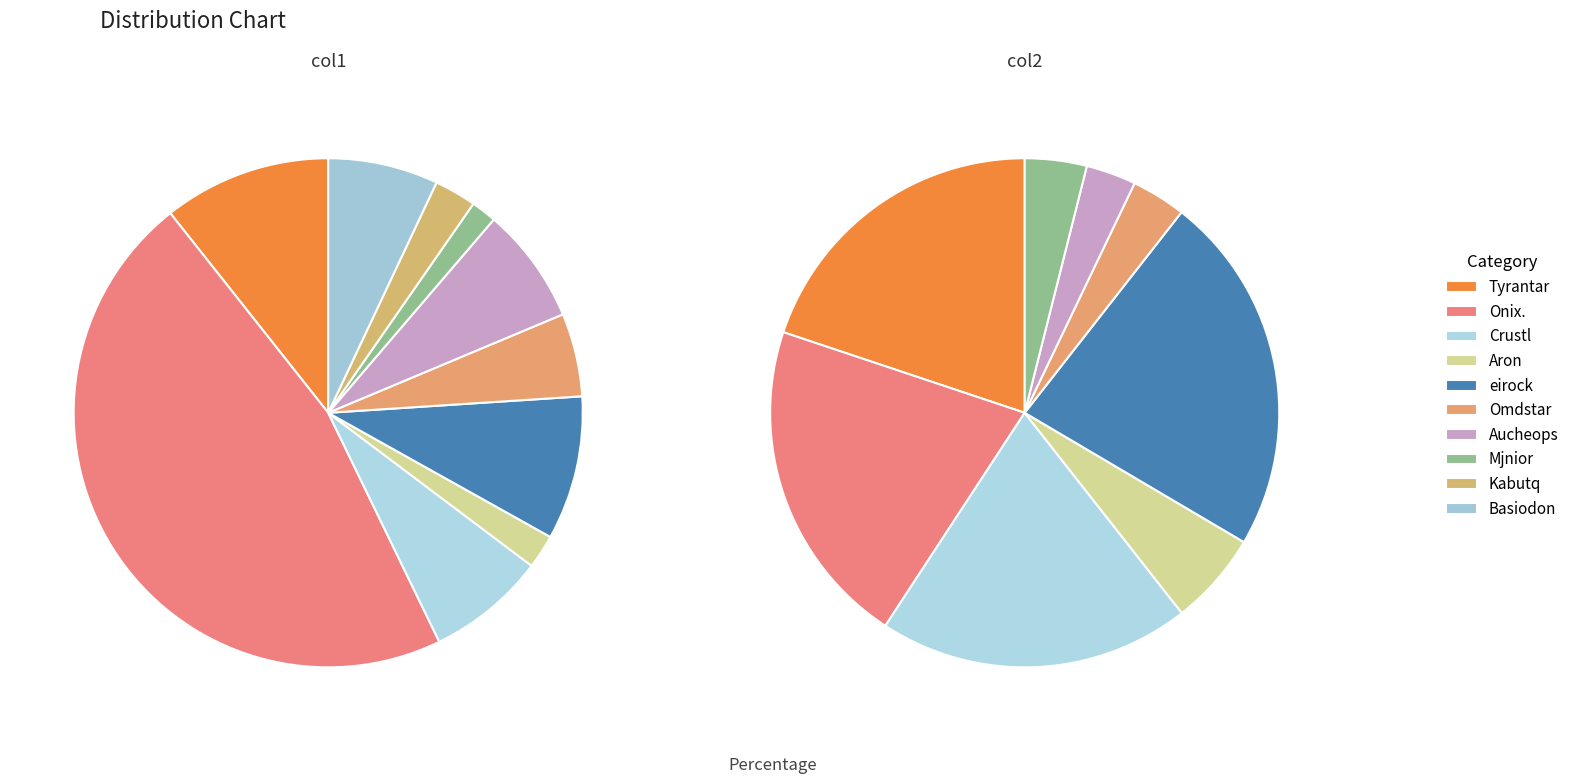

Does Tyrantar represent more than half of the total?

No